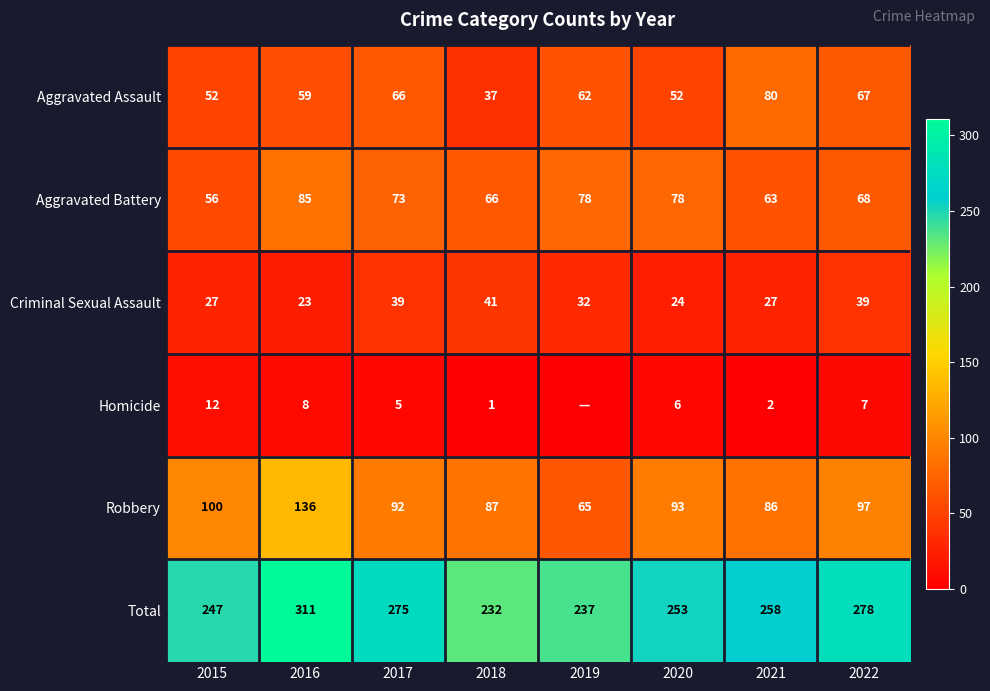

How many values in the Criminal Sexual Assault series are below 32?

4